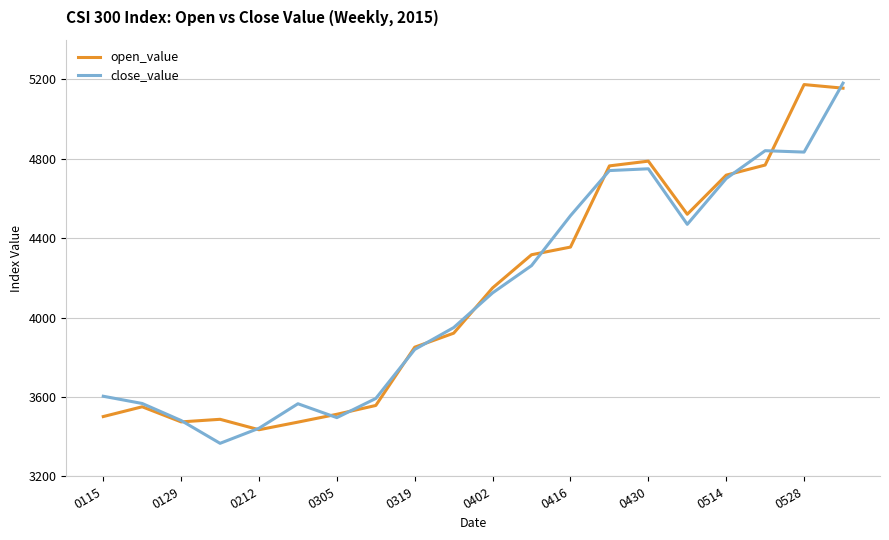

What is the maximum value shown in the chart?

5181.4